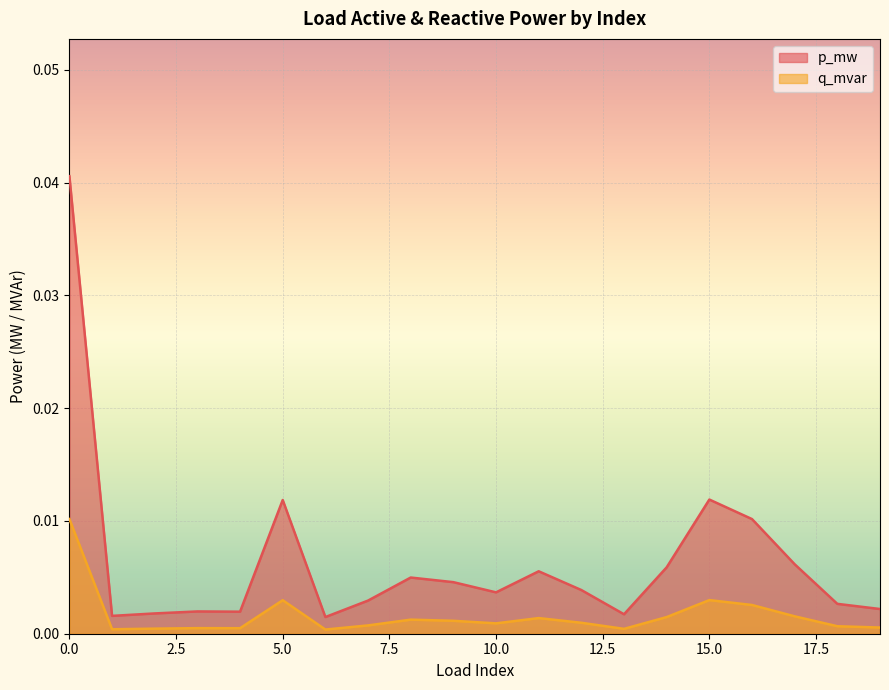

Which series has the largest total across all categories?

p_mw